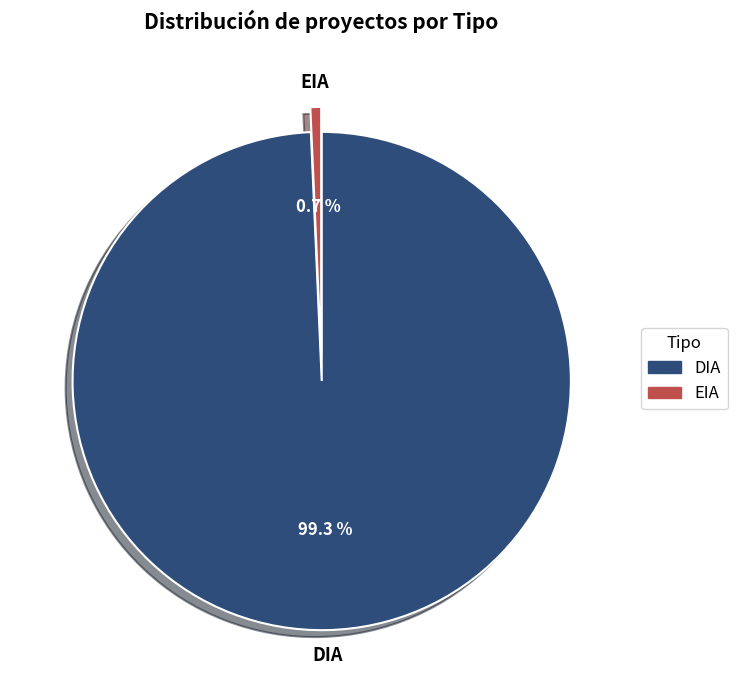

Combined, do EIA and DIA account for over 50%?

Yes